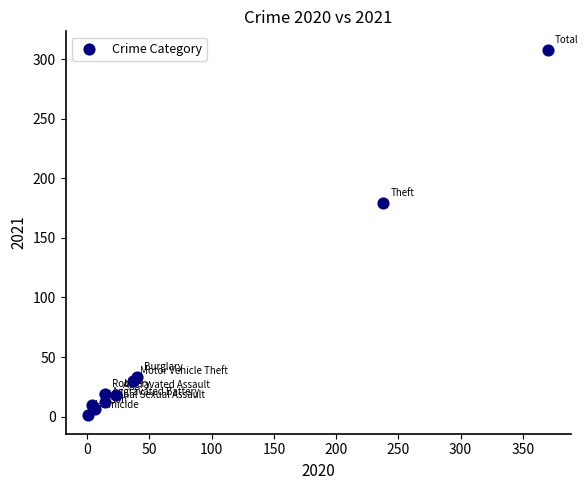

What Y value in the scatter plot is closest to 154?

179